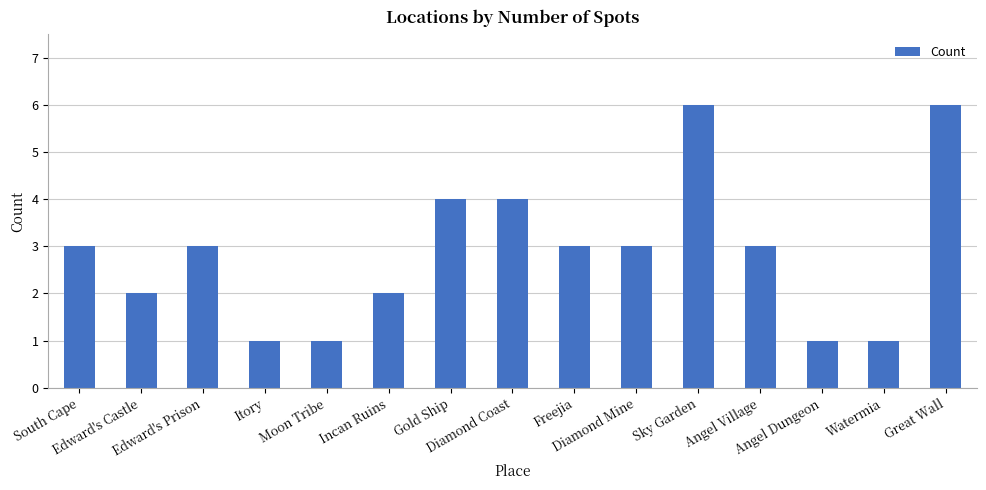

What is the average value?

3